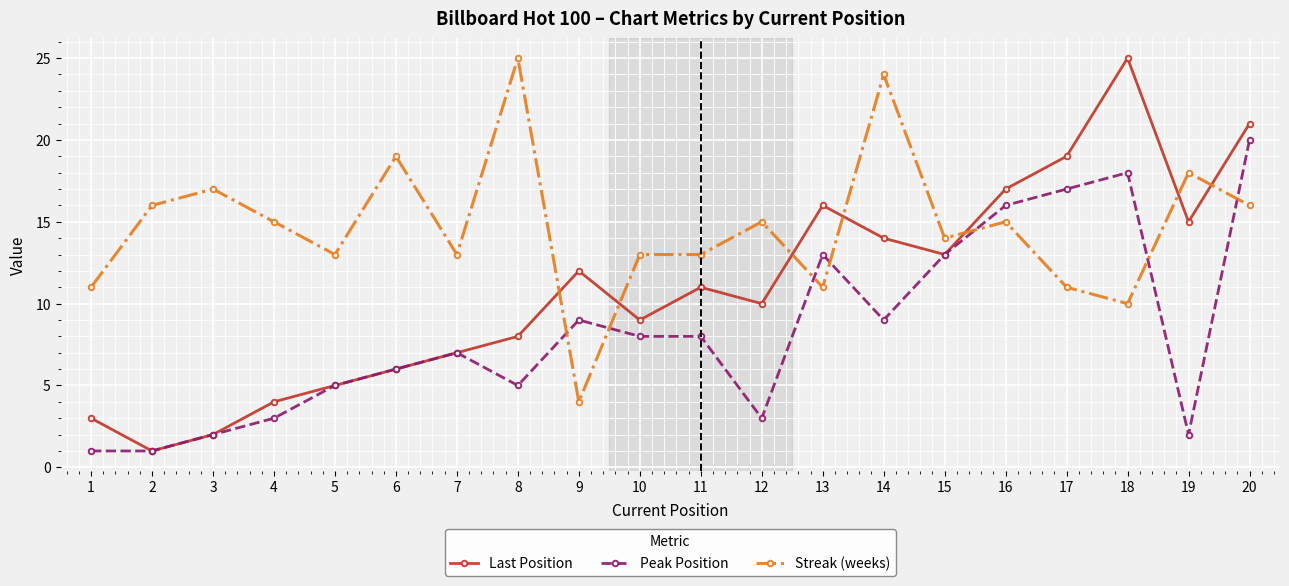

What value does the Last Position series have at 15?

13